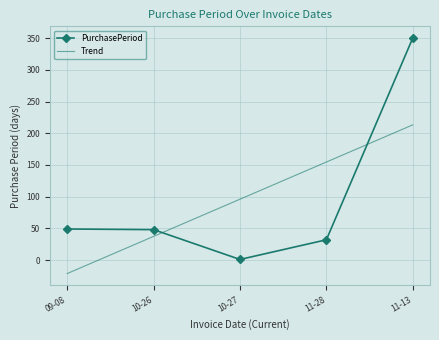

How many intersections are there between PurchasePeriod and Trend?

2